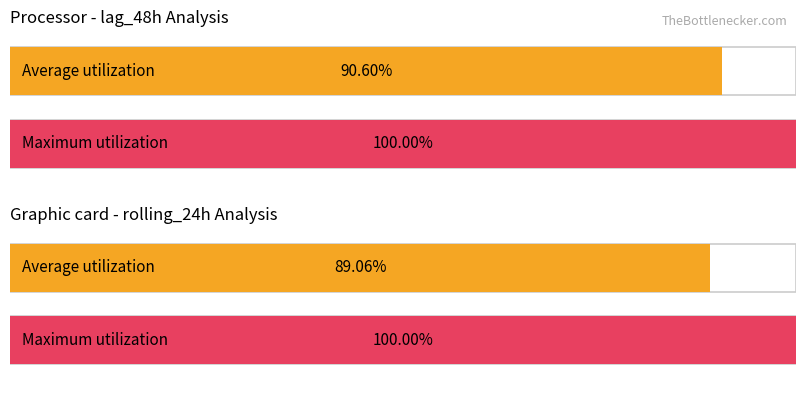

List the series in order of their overall mean, lowest first.

Average utilization, Maximum utilization